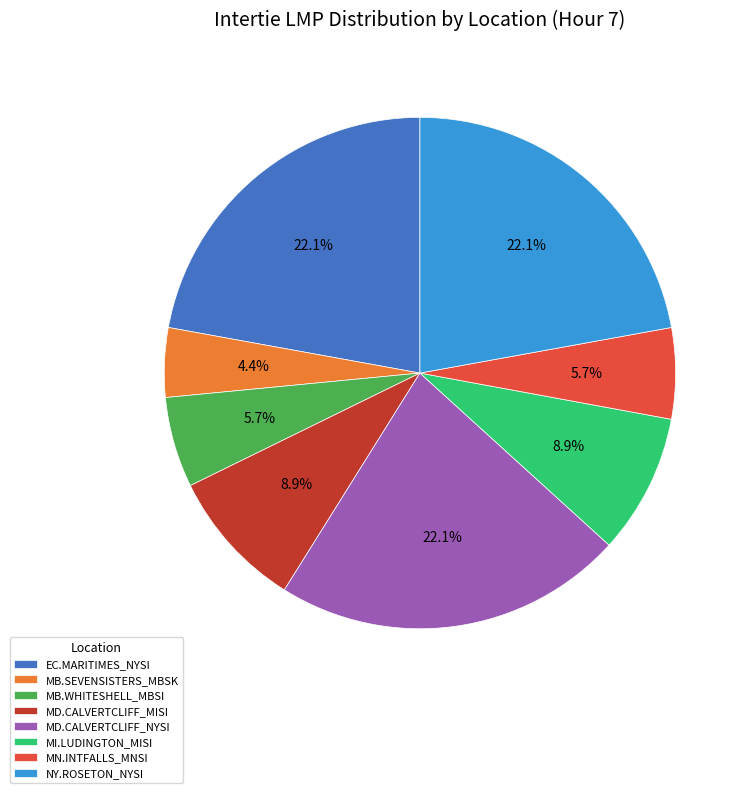

Is there any slice that represents more than half of the pie?

No